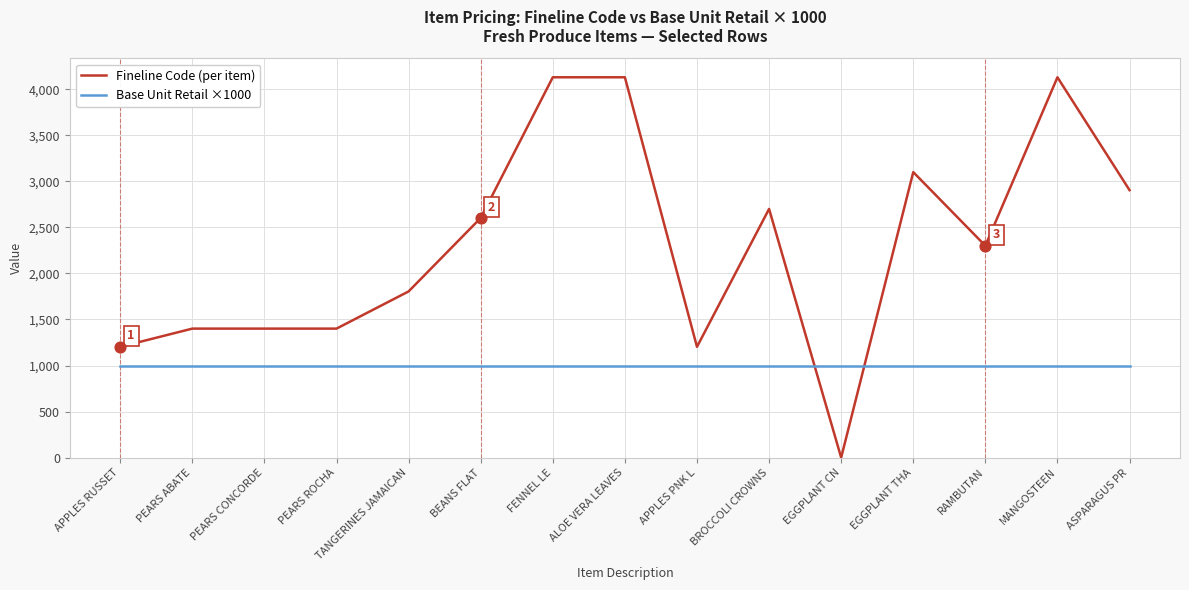

Which series has the largest total across all categories?

Fineline Code (per item)